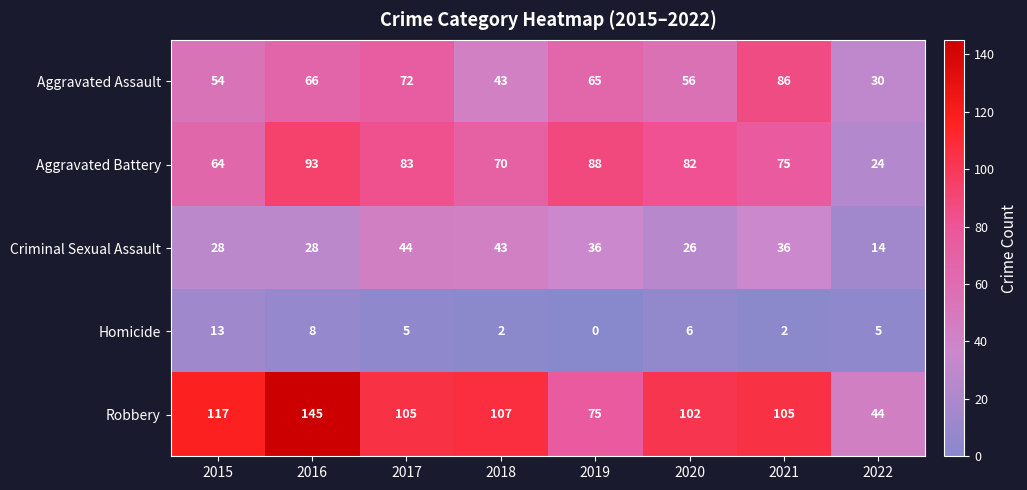

What is the difference between the second highest and second lowest values in the Homicide series?

6